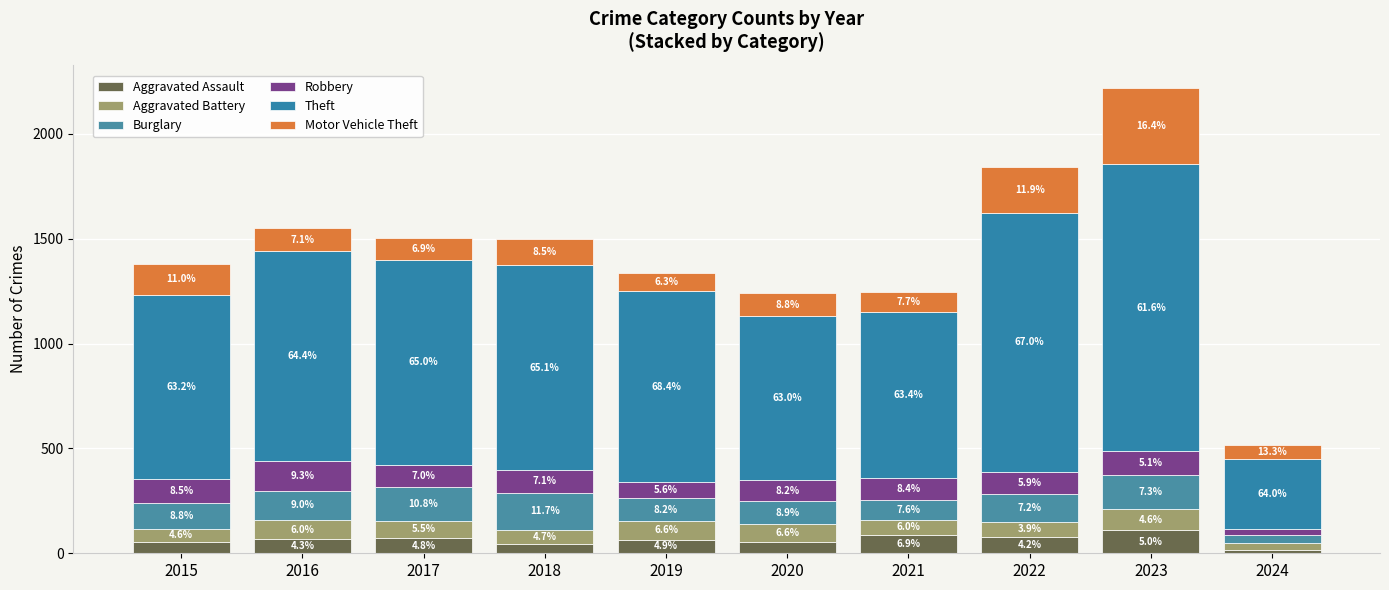

What is the sum of the Burglary values at 2015 and 2017?

283